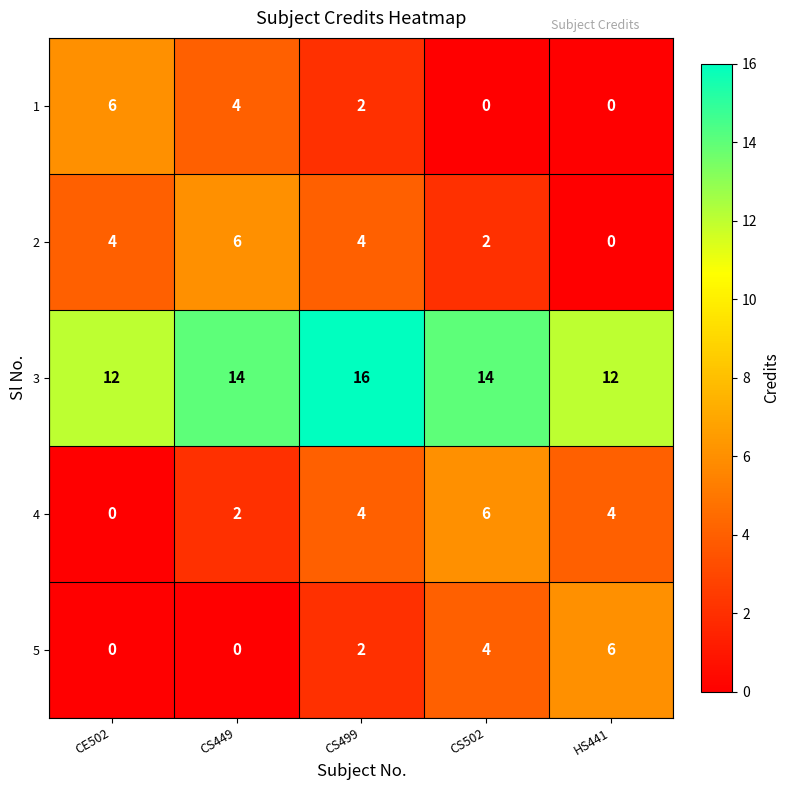

The 5 series shows 10 at HS441. True or false?

False